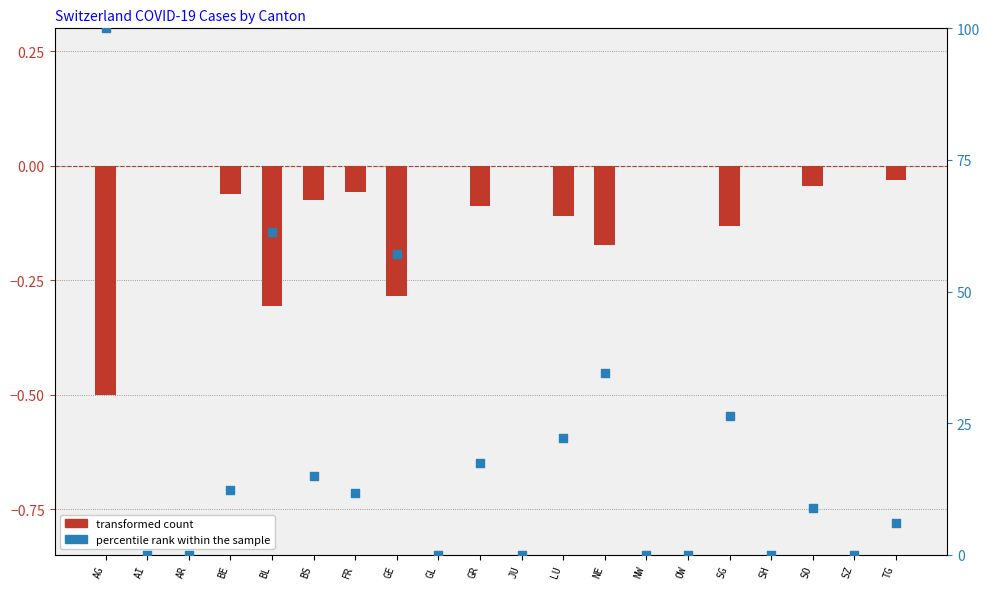

Is the value of percentile rank within the sample at BE greater than the value of transformed count at OW?

Yes